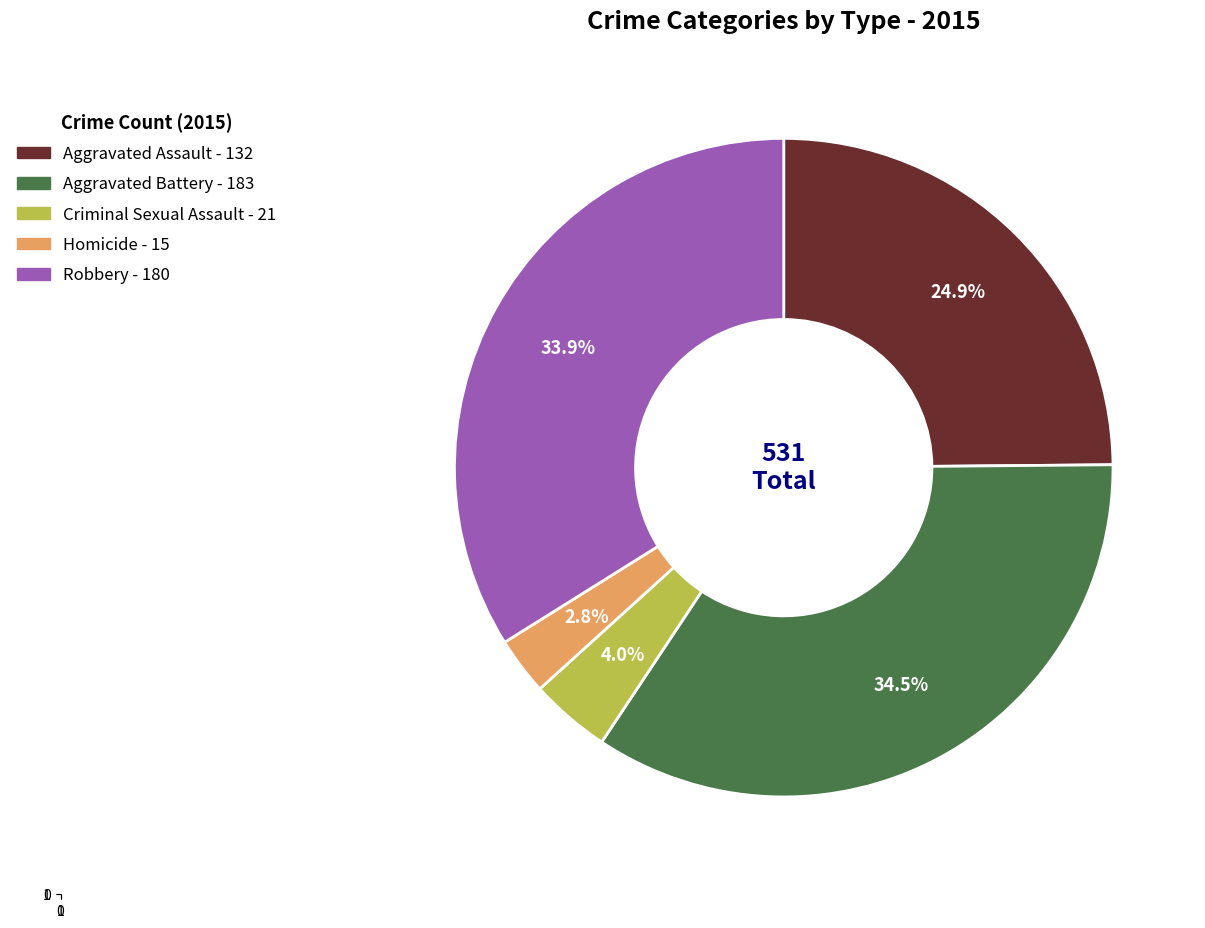

Which has a higher value, Robbery or Criminal Sexual Assault?

Robbery